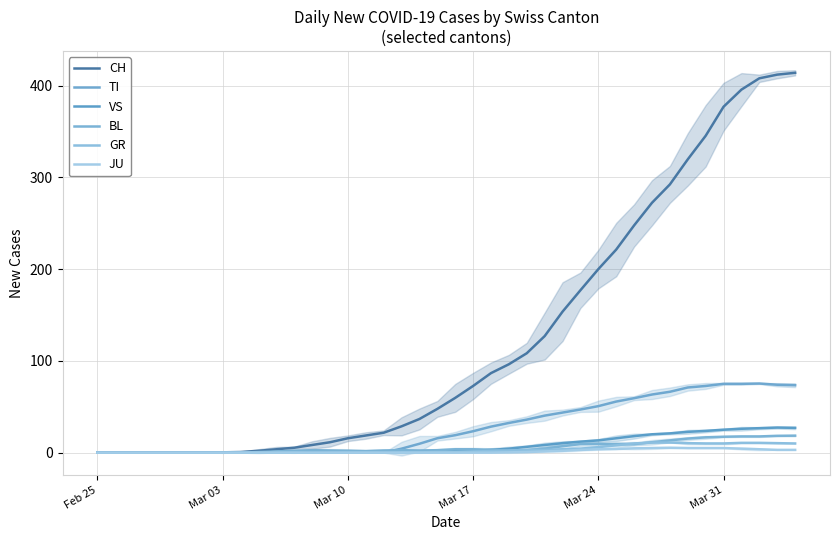

True or false: JU has more than 2 points higher than both neighbors.

False